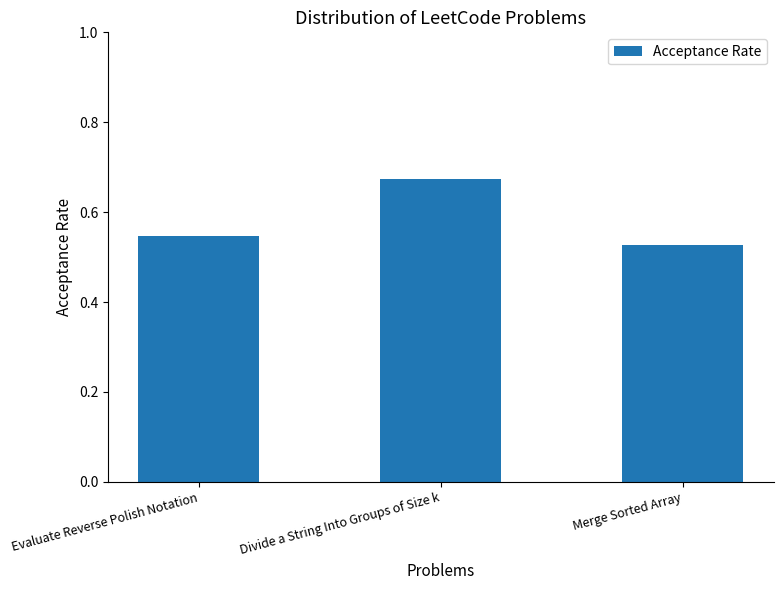

List the labels in order of value, largest first.

Divide a String Into Groups of Size k, Evaluate Reverse Polish Notation, Merge Sorted Array